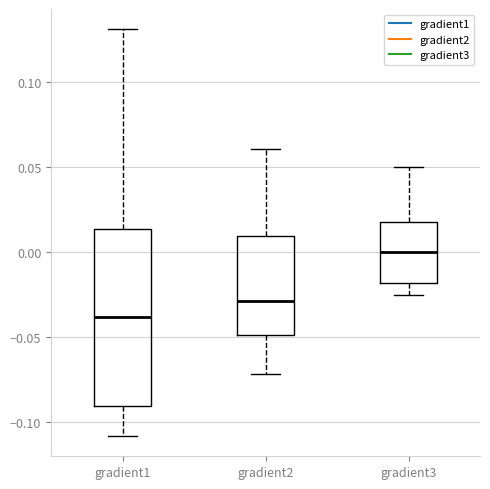

Reading left to right, transcribe this box plot: for each box, give where its median line is, the range the box spans, and where its two whiskers end, as read against the y-axis. The values are not printed on the chart, so give them approximately, as read against the axis.

gradient1: median -0.040, box -0.090 to 0.015, whiskers -0.110 to 0.130
gradient2: median -0.030, box -0.050 to 0.010, whiskers -0.070 to 0.060
gradient3: median 0.000, box -0.020 to 0.020, whiskers -0.025 to 0.050